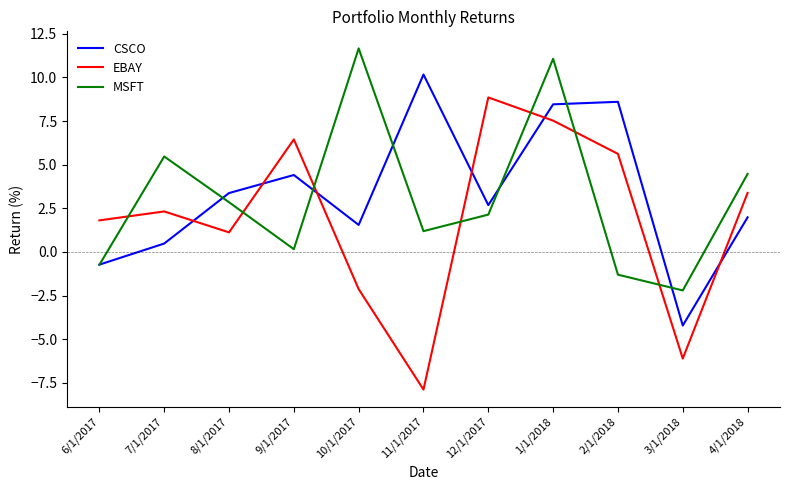

What is the maximum value shown in the chart?

11.7